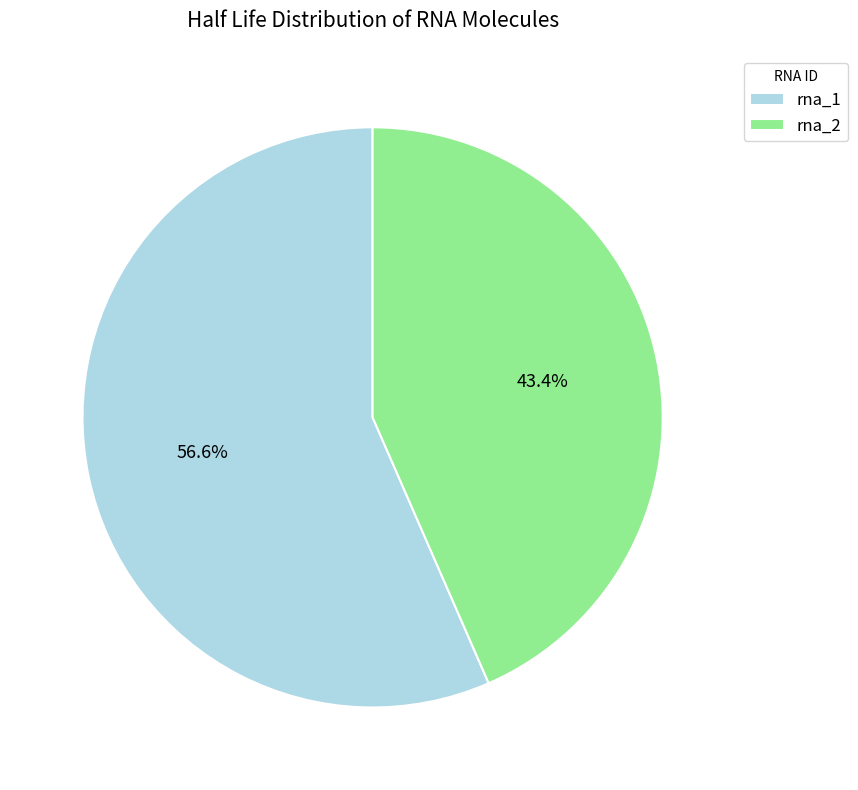

Between rna_2 and rna_1, which is larger?

rna_1